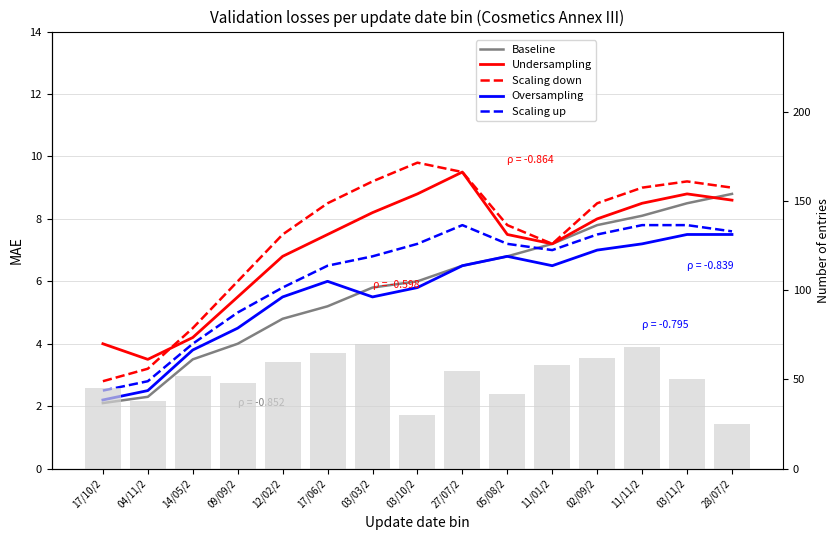

Between 11/11/2 and 14/05/2, which is larger?

11/11/2